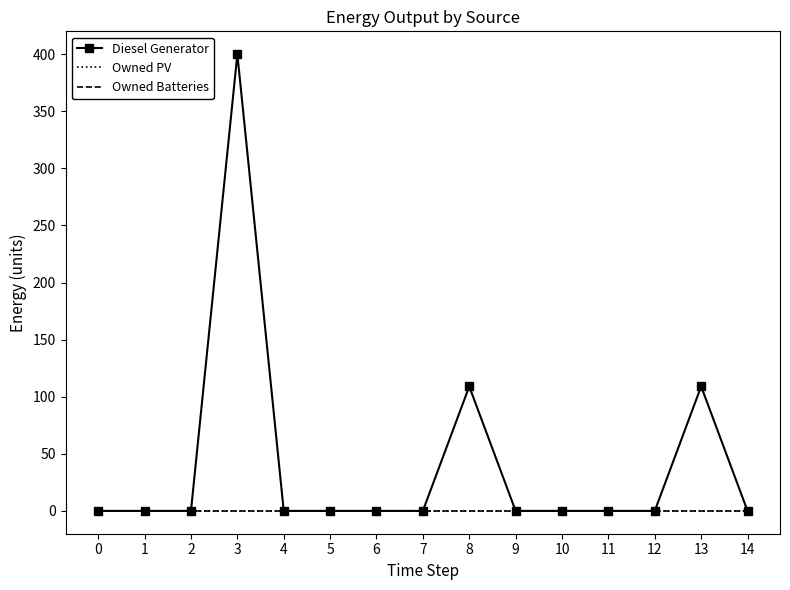

What are all the series names shown in the legend?

Diesel Generator, Owned PV, Owned Batteries